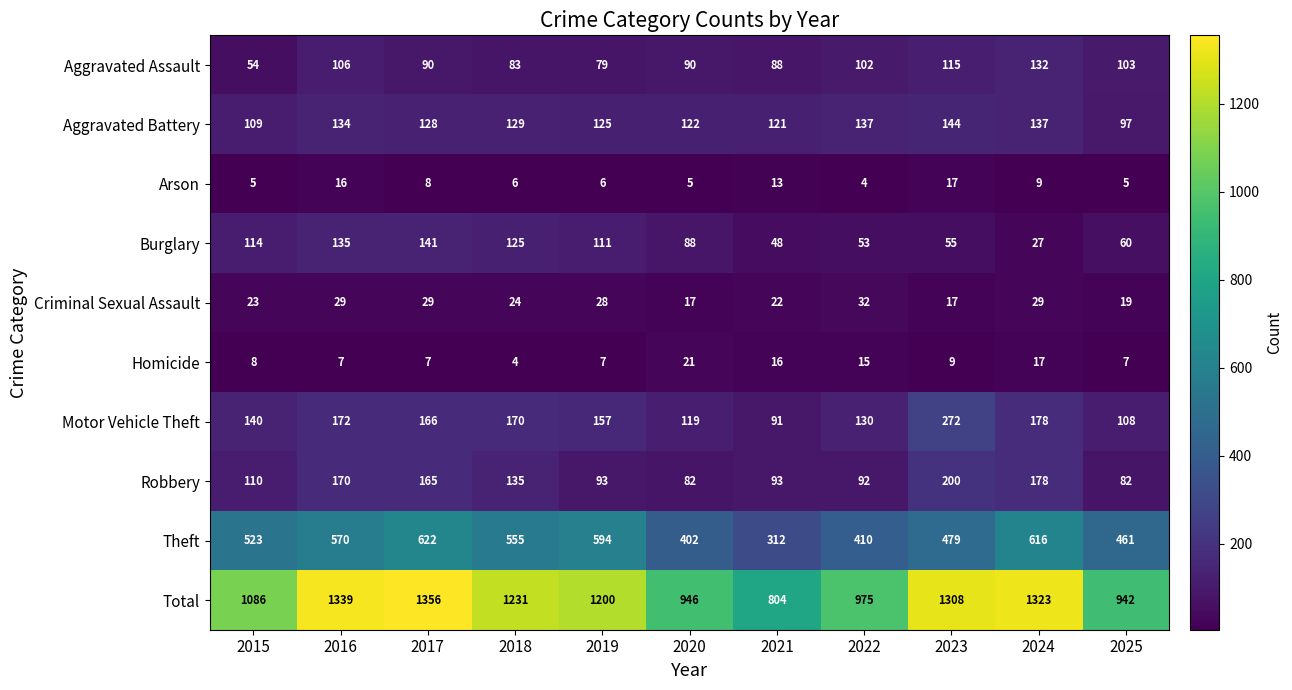

Rank the series at 2025 from highest to lowest value.

Total, Theft, Motor Vehicle Theft, Aggravated Assault, Aggravated Battery, Robbery, Burglary, Criminal Sexual Assault, Homicide, Arson